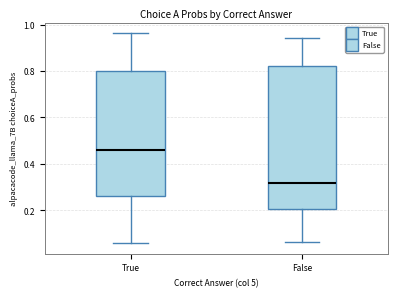

Reading left to right, transcribe this box plot: for each box, give where its median line is, the range the box spans, and where its two whiskers end, as read against the y-axis. The values are not printed on the chart, so give them approximately, as read against the axis.

True: median 0.46, box 0.26 to 0.80, whiskers 0.06 to 0.96
False: median 0.32, box 0.20 to 0.82, whiskers 0.06 to 0.94